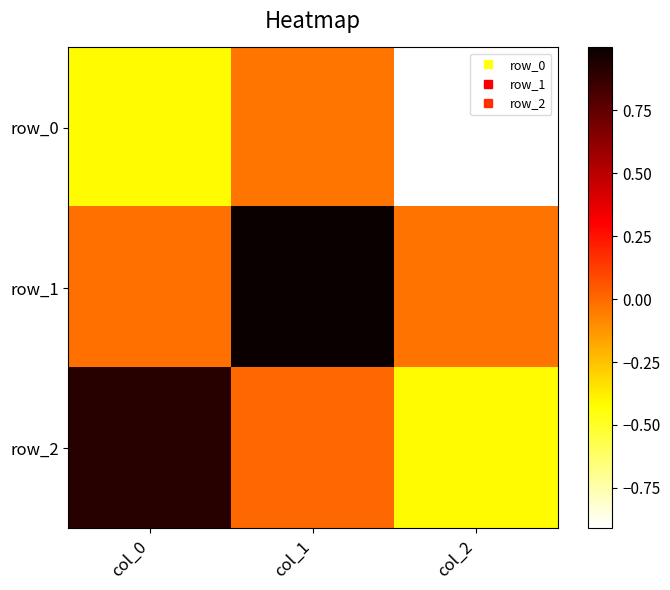

What is the spread (max minus min) of values at col_0?

1.3